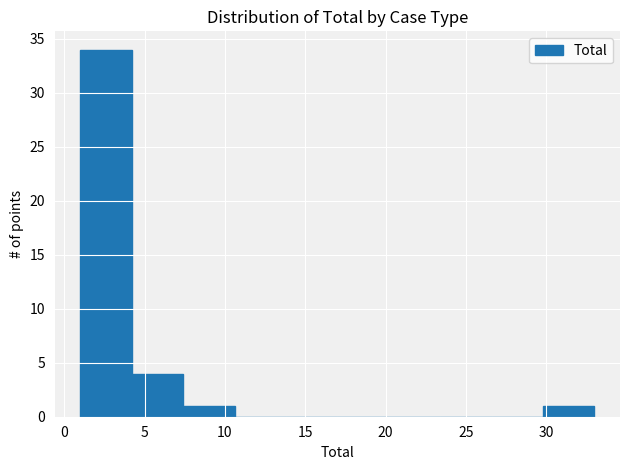

Which range on the x-axis has the tallest bar?

1.0 to 4.2